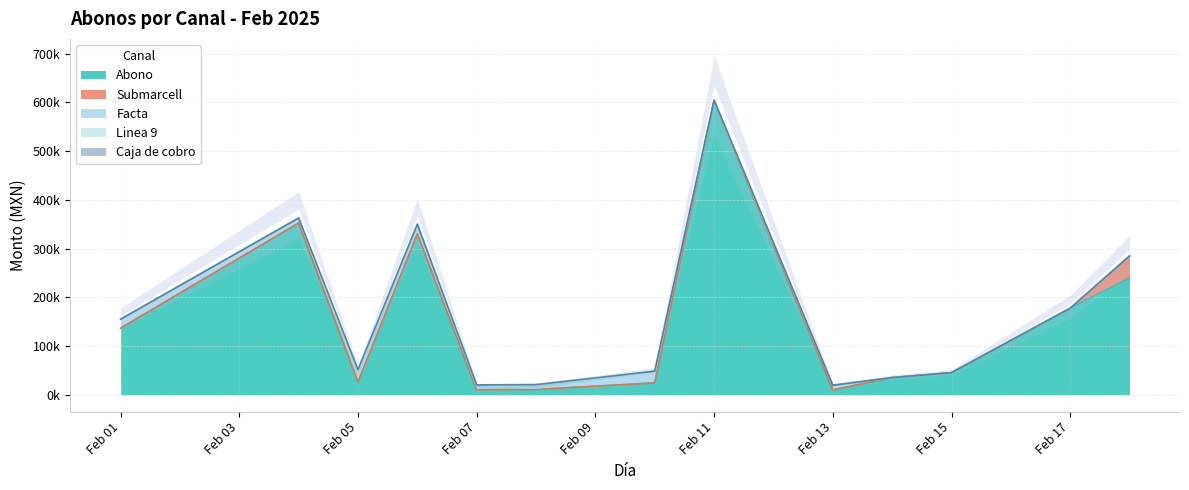

True or false: Submarcell and Caja de cobro cross at least once.

False